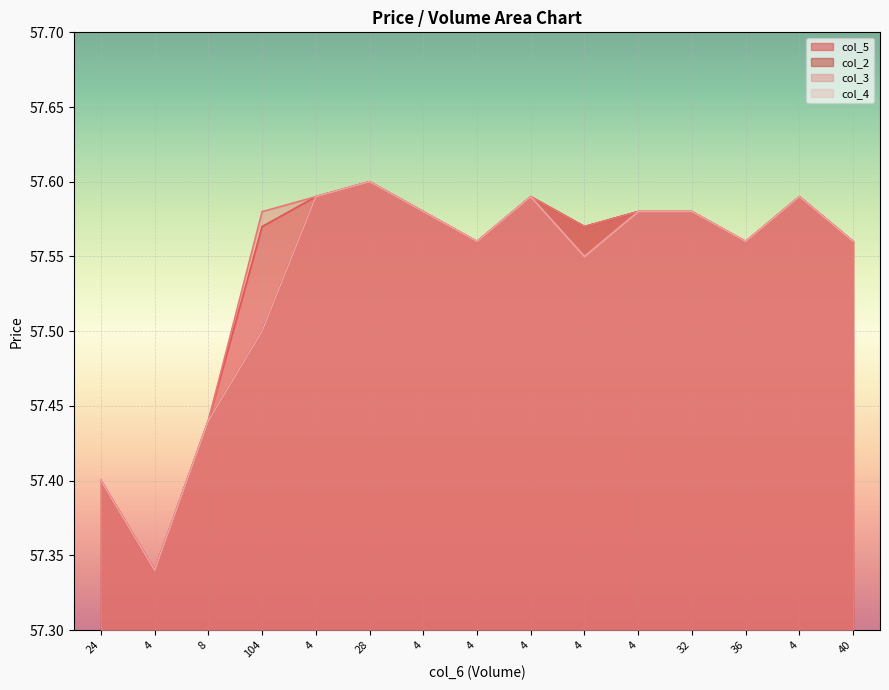

What is the sum of all col_3 values?

863.1